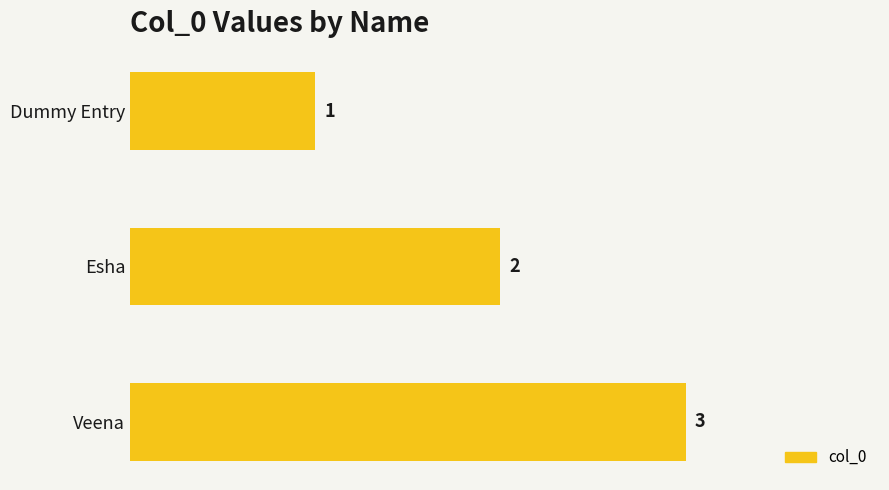

What is the maximum value shown in the chart?

3